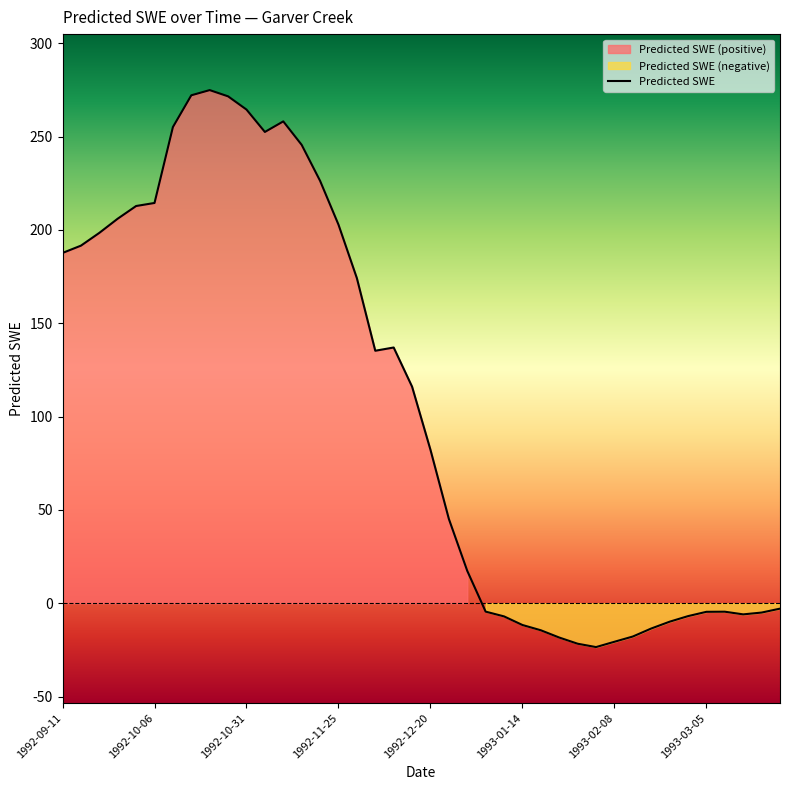

At which label does the data first exceed 116?

1992-09-11